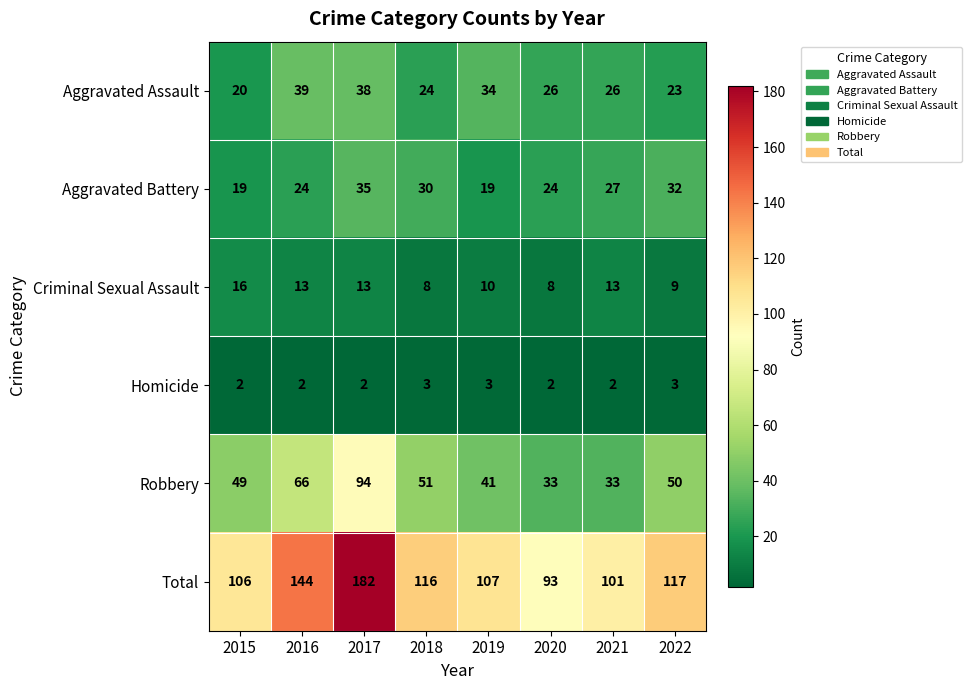

How many Robbery values are between 41 and 66?

5